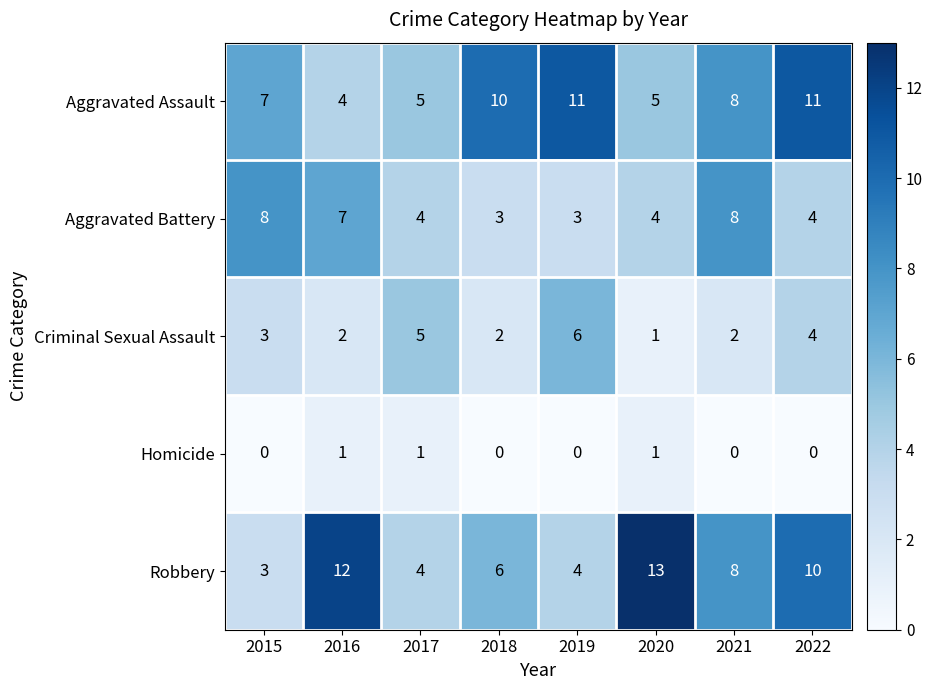

What is the minimum value for Robbery?

3